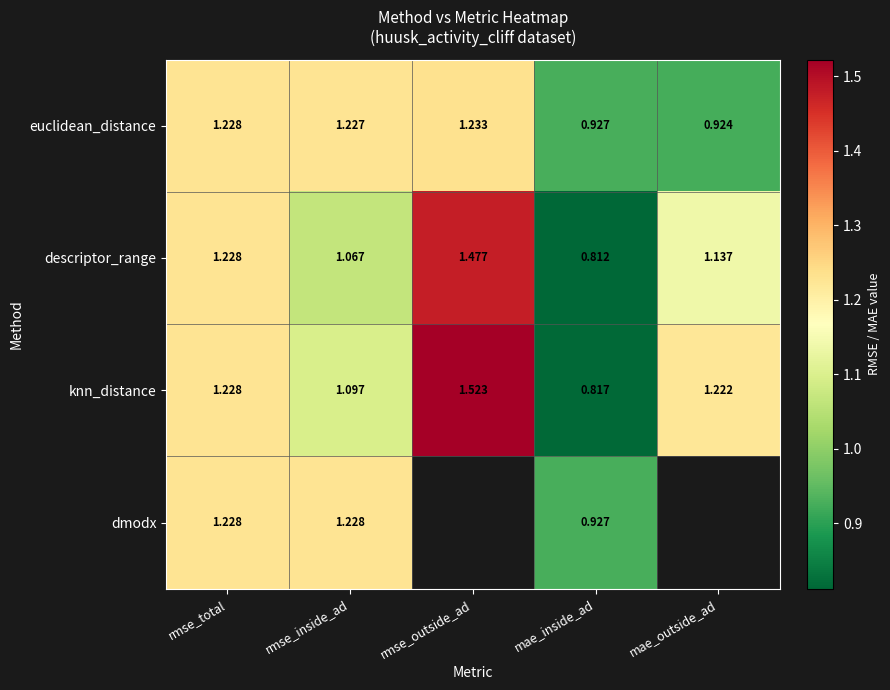

Which has a higher value, rmse_total or rmse_outside_ad?

rmse_outside_ad